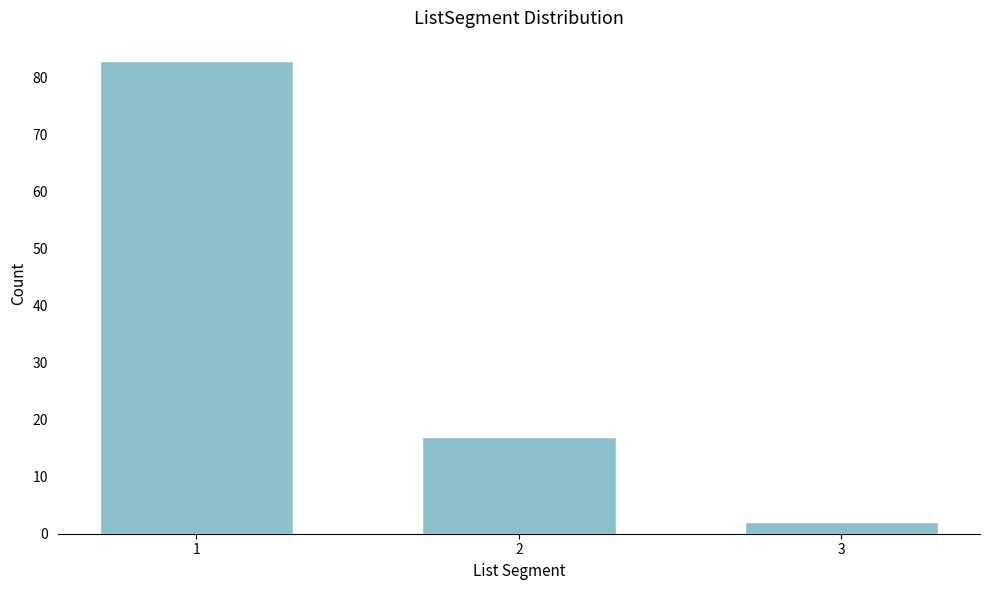

Reading left to right, what are all the values shown in this chart?

1=83	2=17	3=2